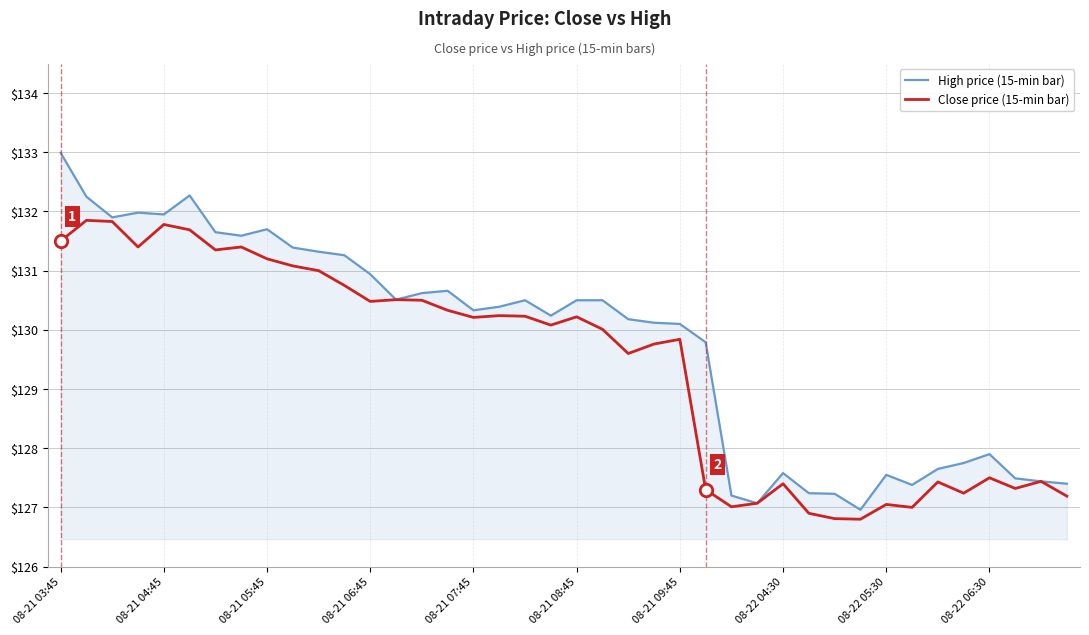

Which series has the largest total across all categories?

High price (15-min bar)